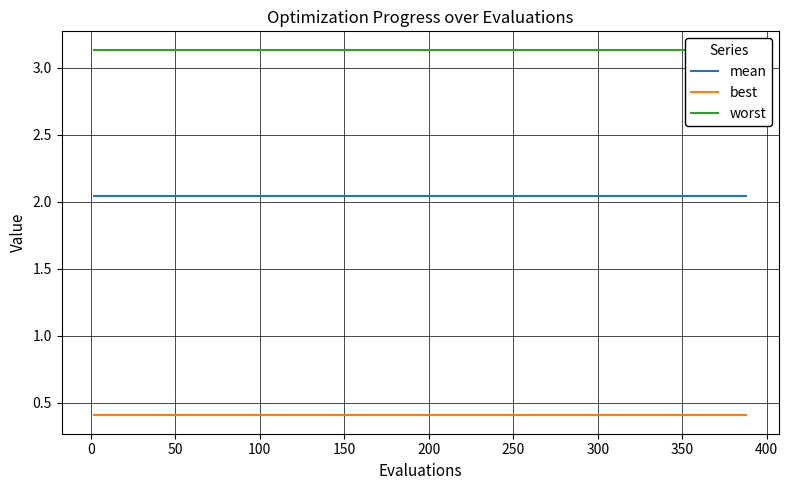

Does the chart display data point markers on the line(s)?

No